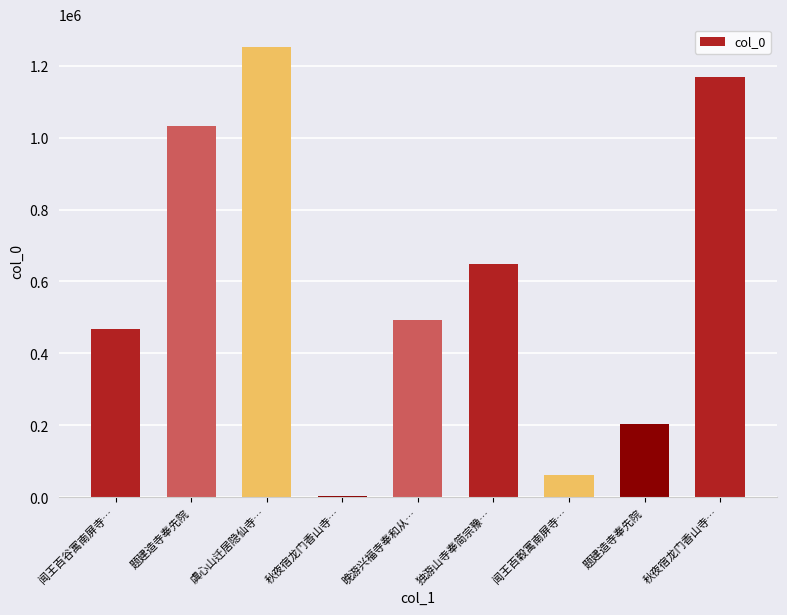

The value at 题建造寺奉先院 is 203147. True or false?

True